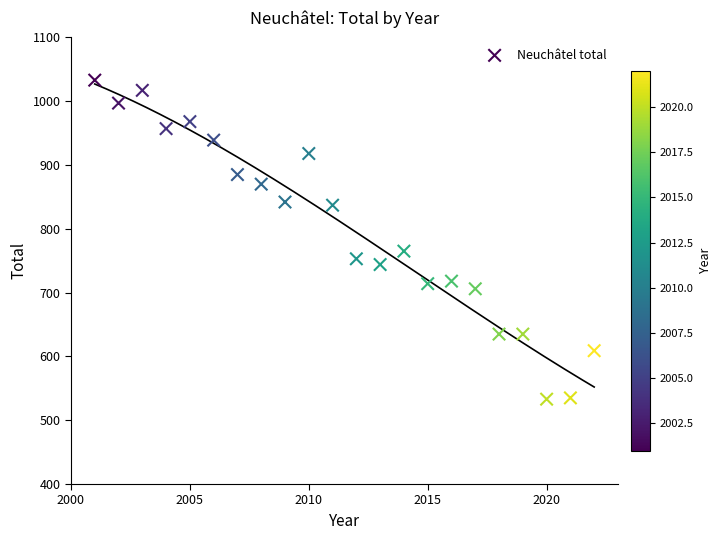

What Y value in the scatter plot is closest to 783?

765